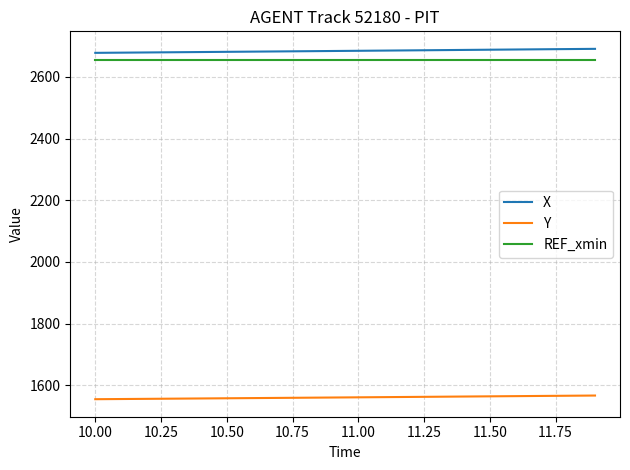

True or false: Y and X intersect in this chart.

False